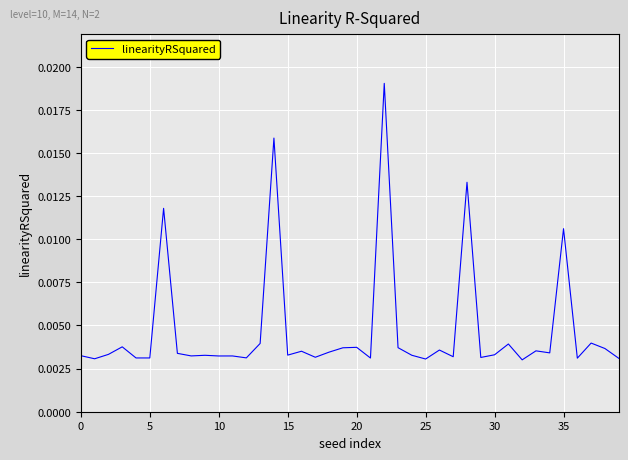

Count the number of data series in this chart.

1